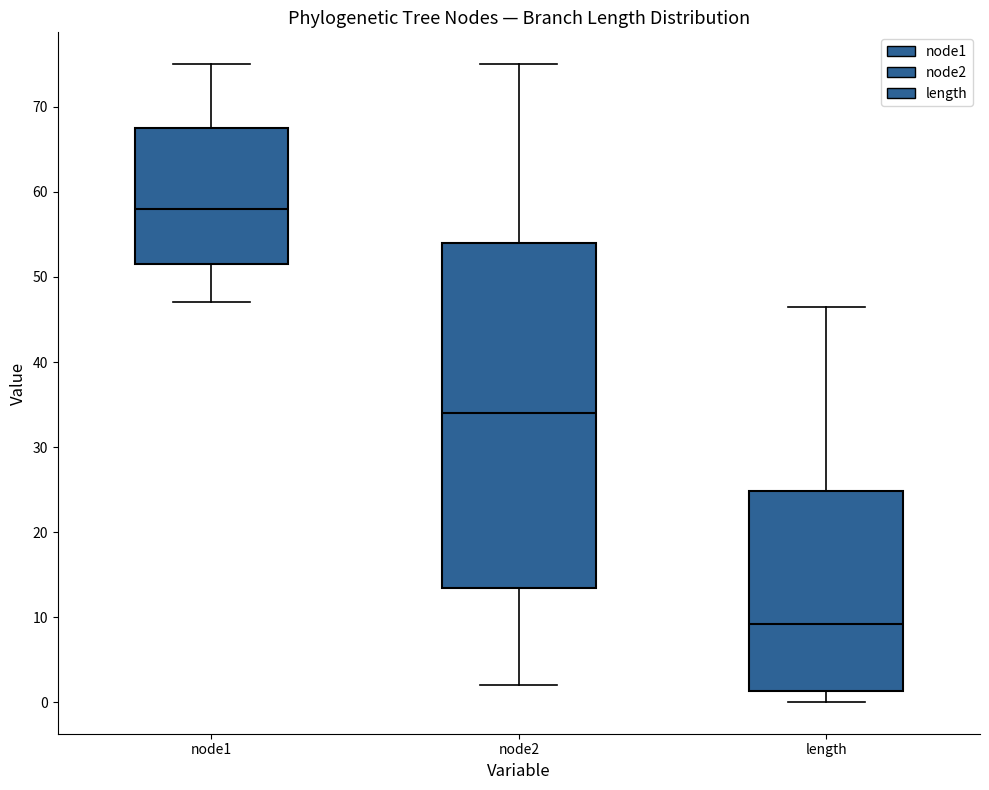

Which box has the lowest median line?

length